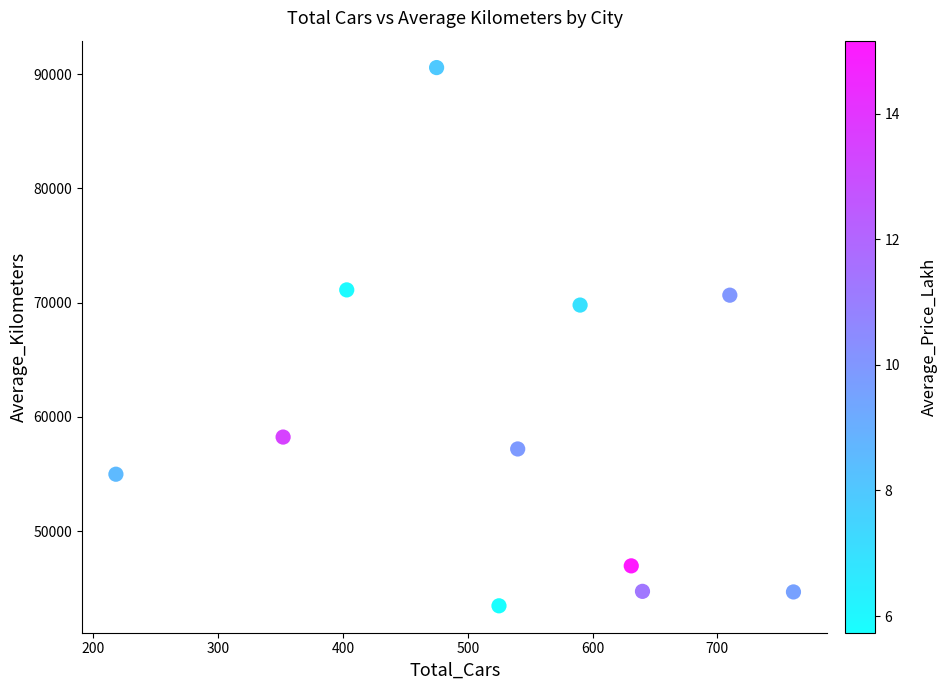

What Y value in the scatter plot is closest to 67016?

69785.2